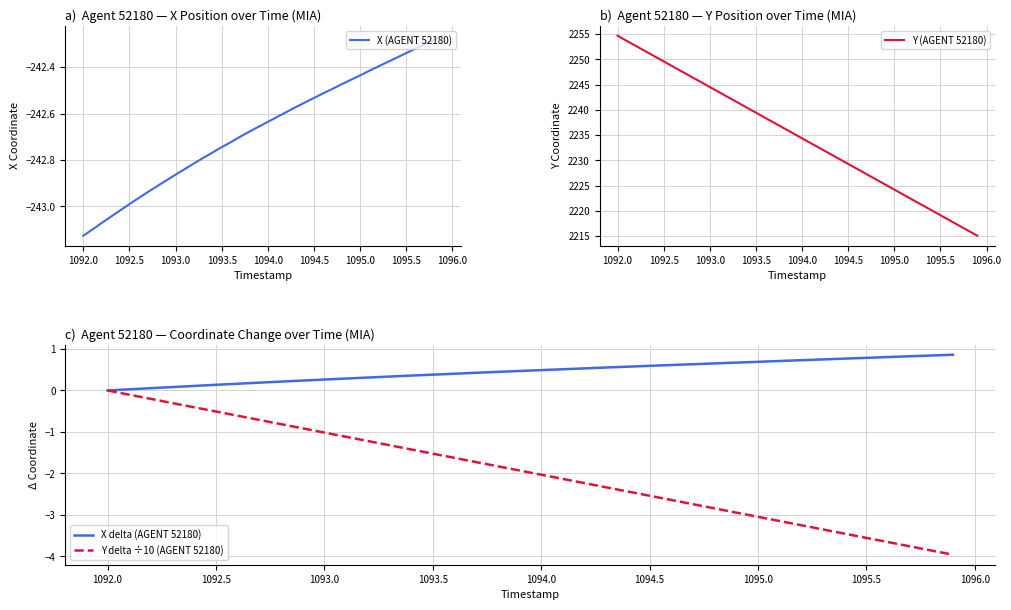

What is the highest value of the X delta (AGENT 52180) series?

0.9